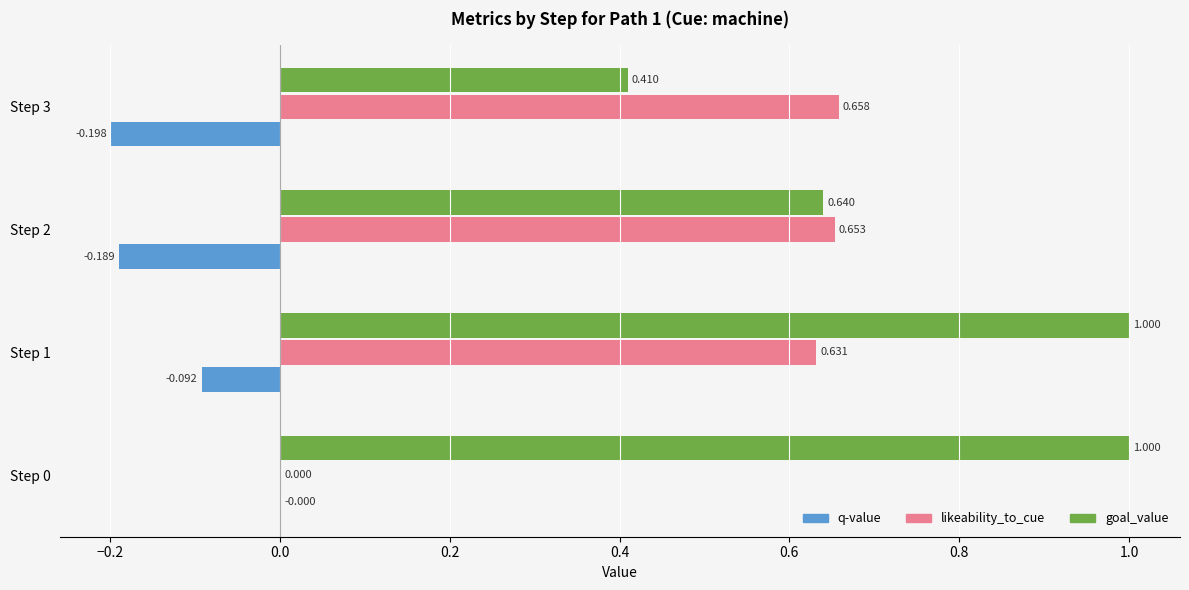

Is the value of likeability_to_cue at Step 3 greater than the value of q-value at Step 3?

Yes